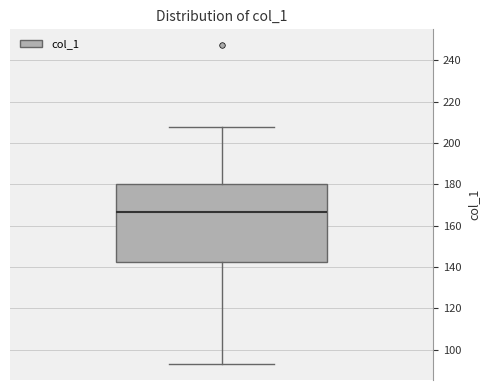

Read this box plot against the y-axis: the position of the median line, the range covered by the box, and the ends of both whiskers. The values are not printed on the chart, so give them approximately, as read against the axis.

median 166, box 142 to 180, whiskers 94 to 208